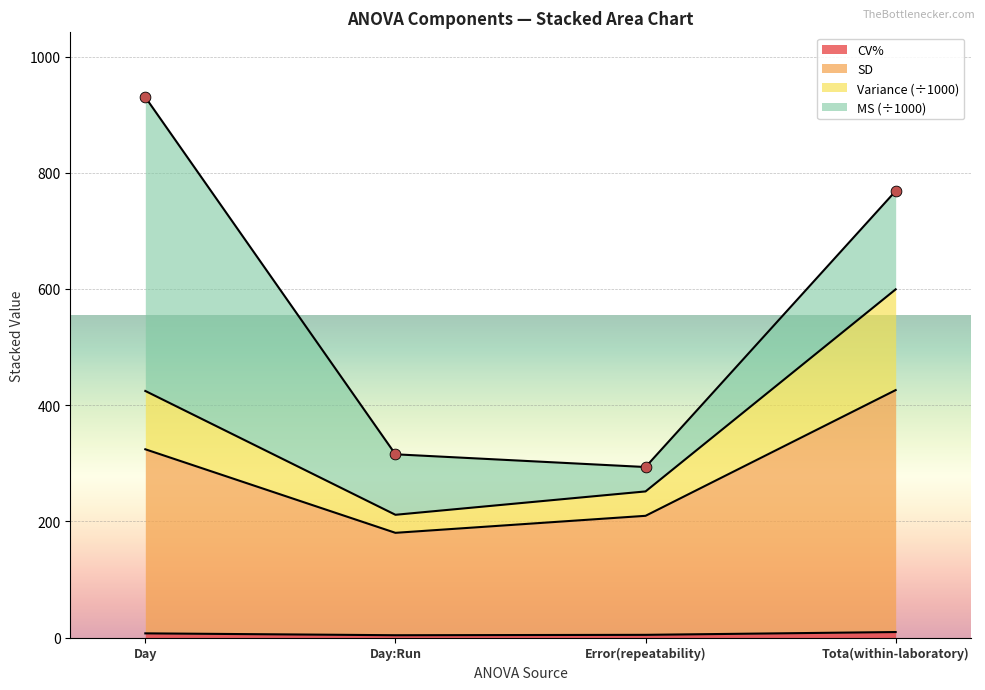

How many values in the CV% series are below 7?

2